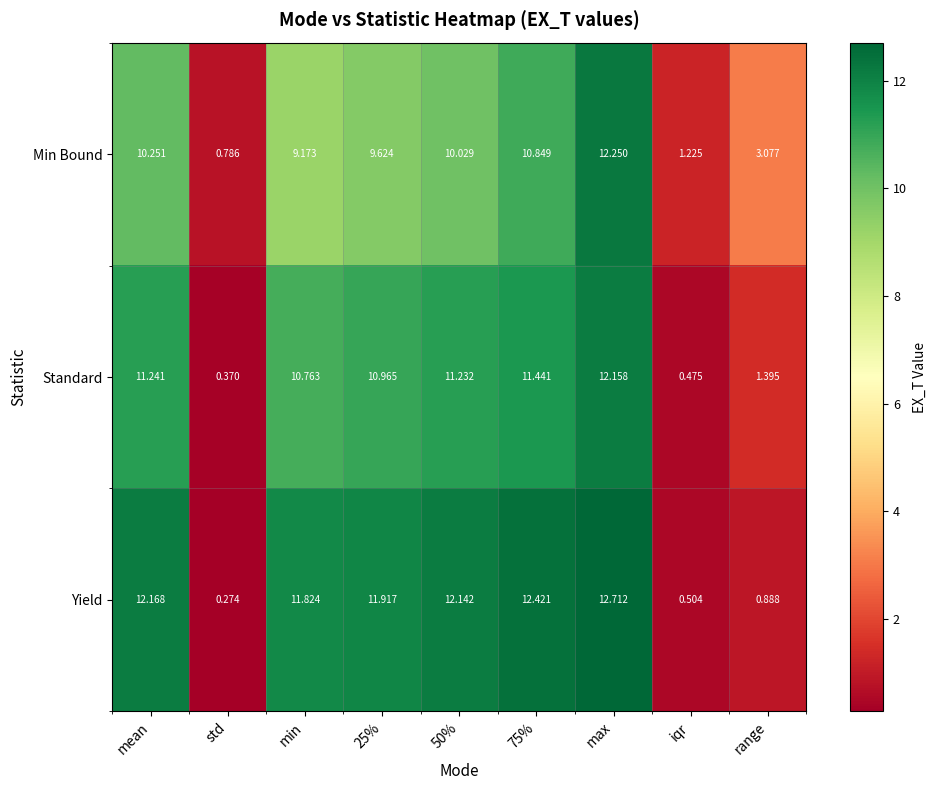

Rank the series at 25% from highest to lowest value.

Yield, Standard, Min Bound